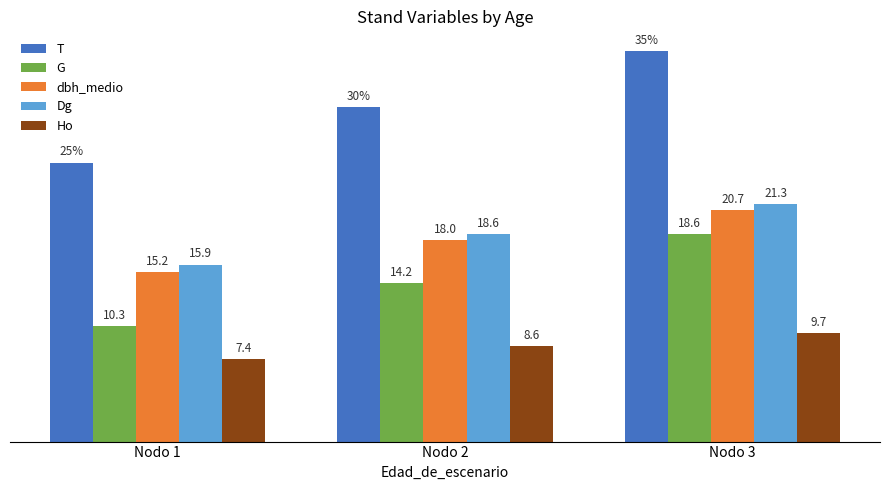

At which label does Dg first exceed 18?

Nodo 2